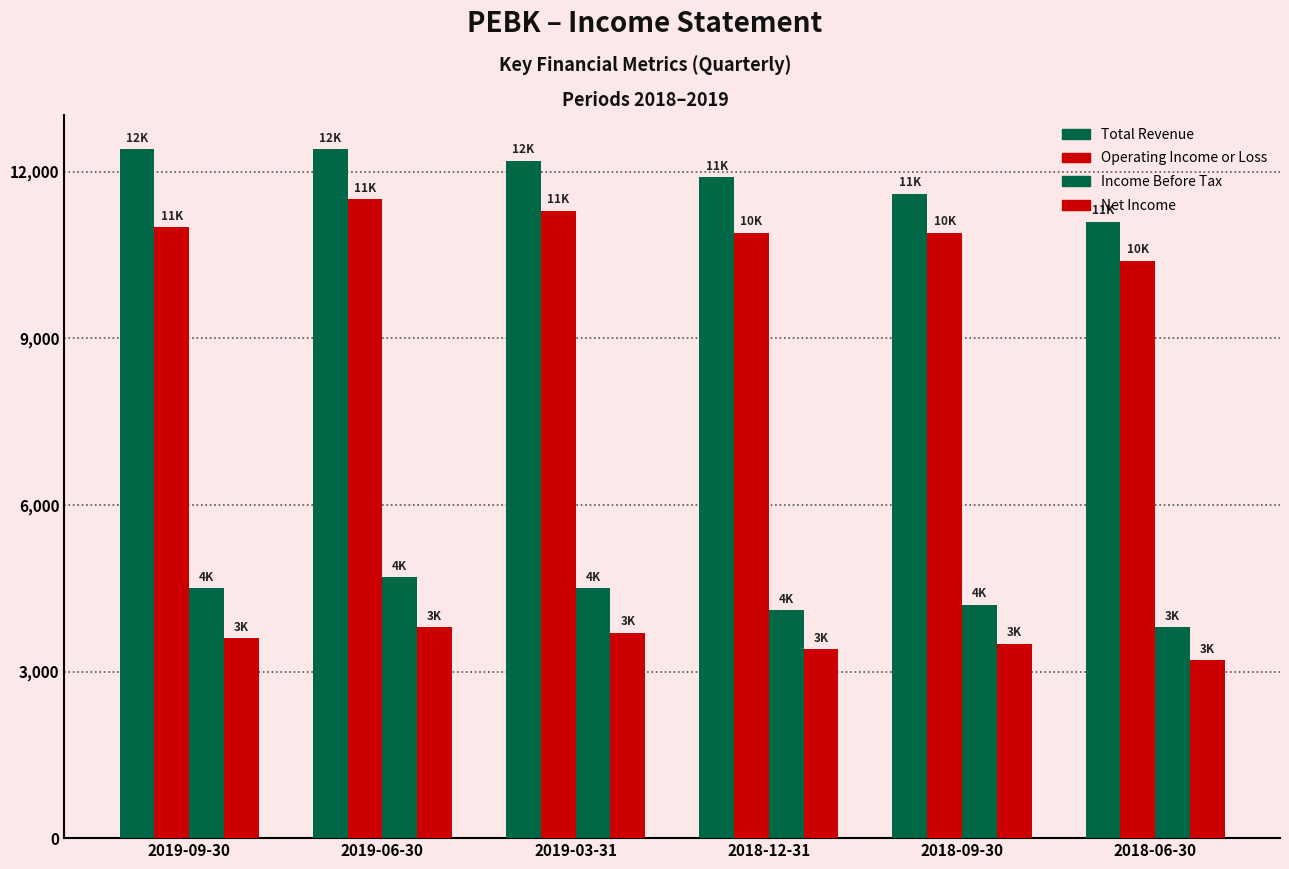

At which label is Total Revenue closest to 11750?

2018-12-31